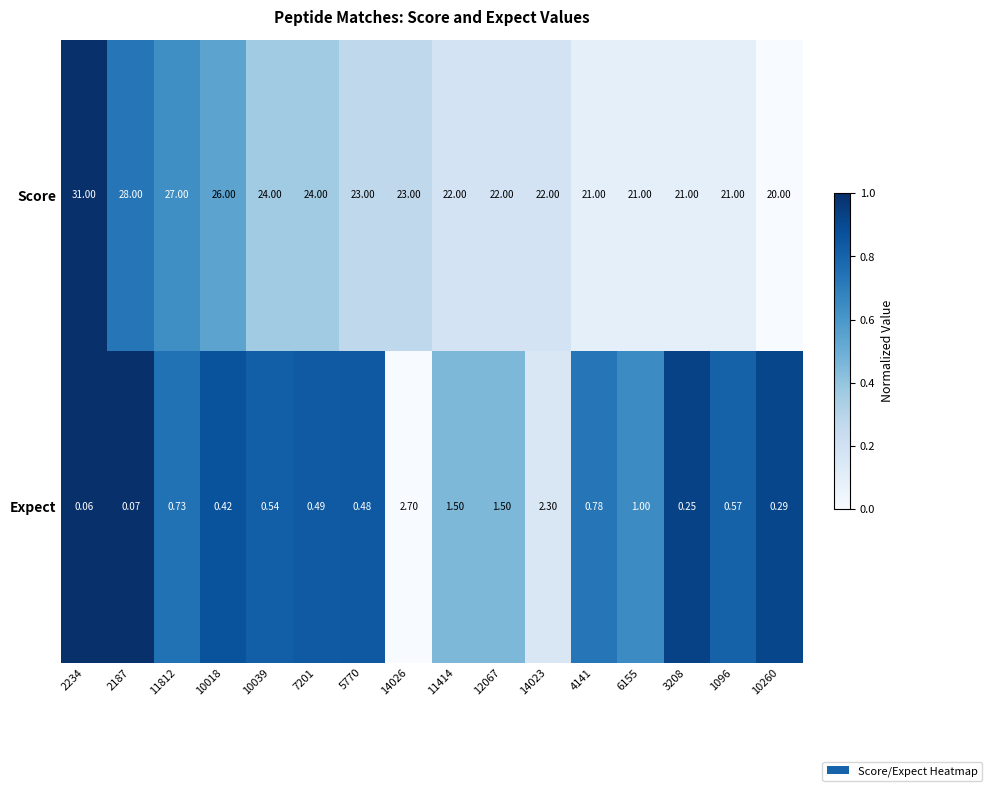

Rank the series by their maximum value, from highest to lowest.

Score, Expect